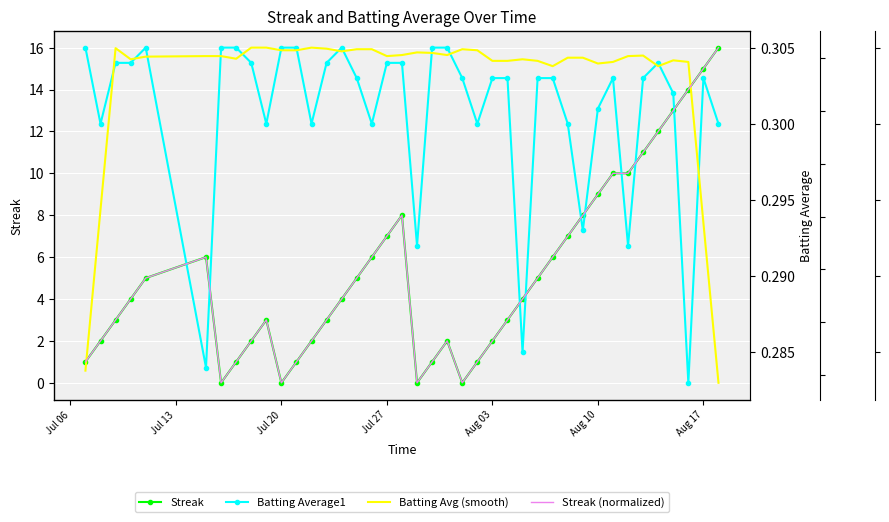

Which series has the largest total across all categories?

Streak